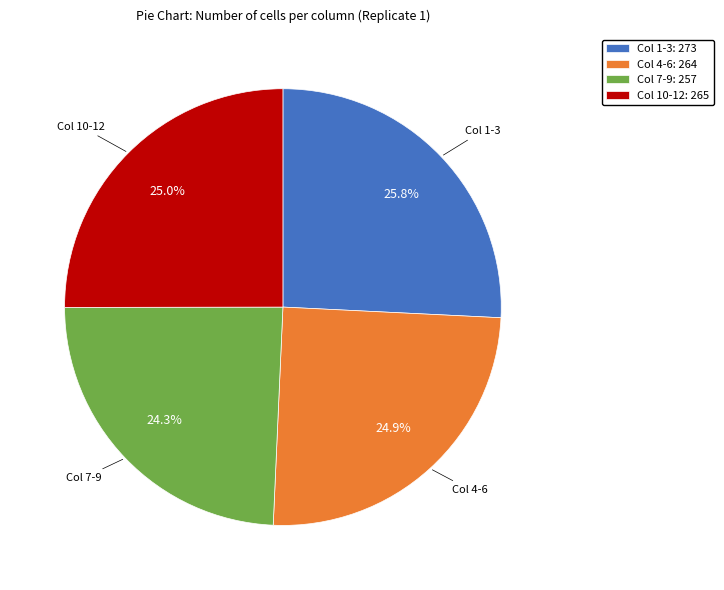

Approximately how many times larger is the value at Col 7-9: 257 compared to Col 1-3: 273?

0.9